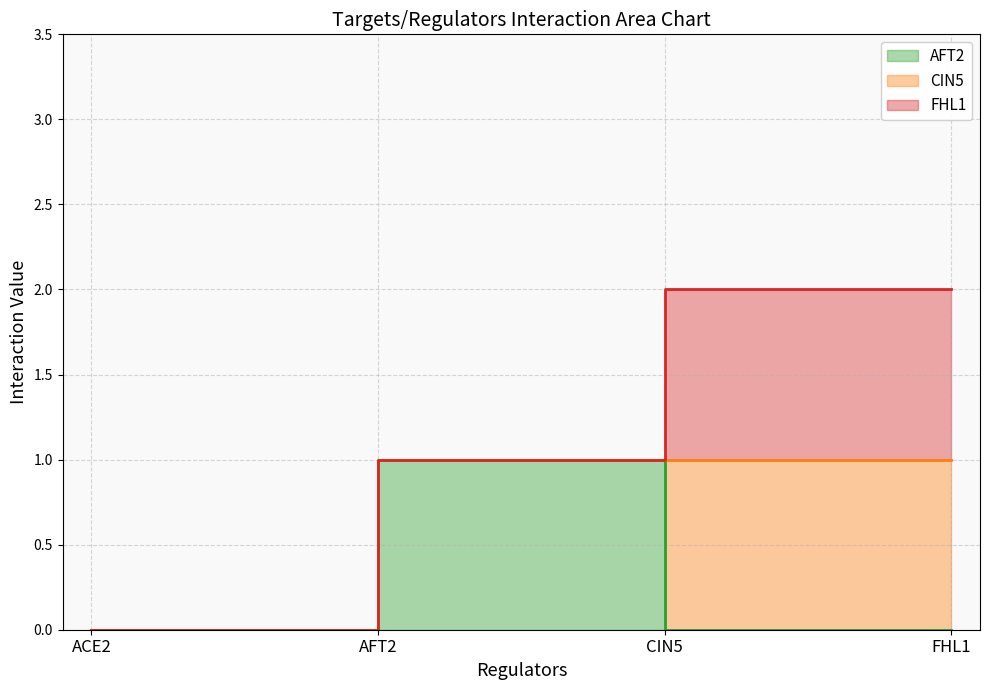

The value of AFT2 at ACE2 is 0. True or false?

True